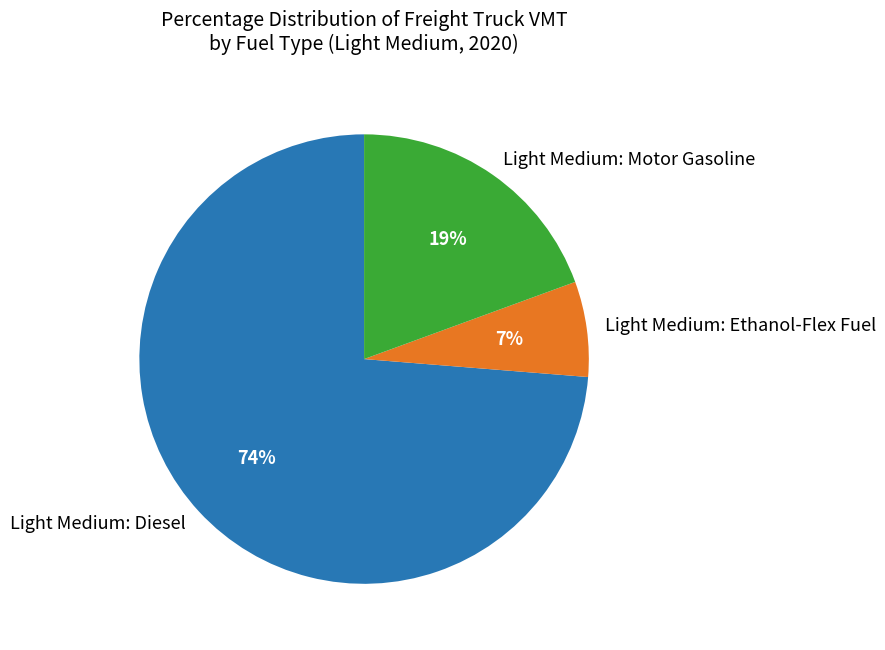

Is the sum of Light Medium: Ethanol-Flex Fuel and Light Medium: Motor Gasoline greater than half?

No